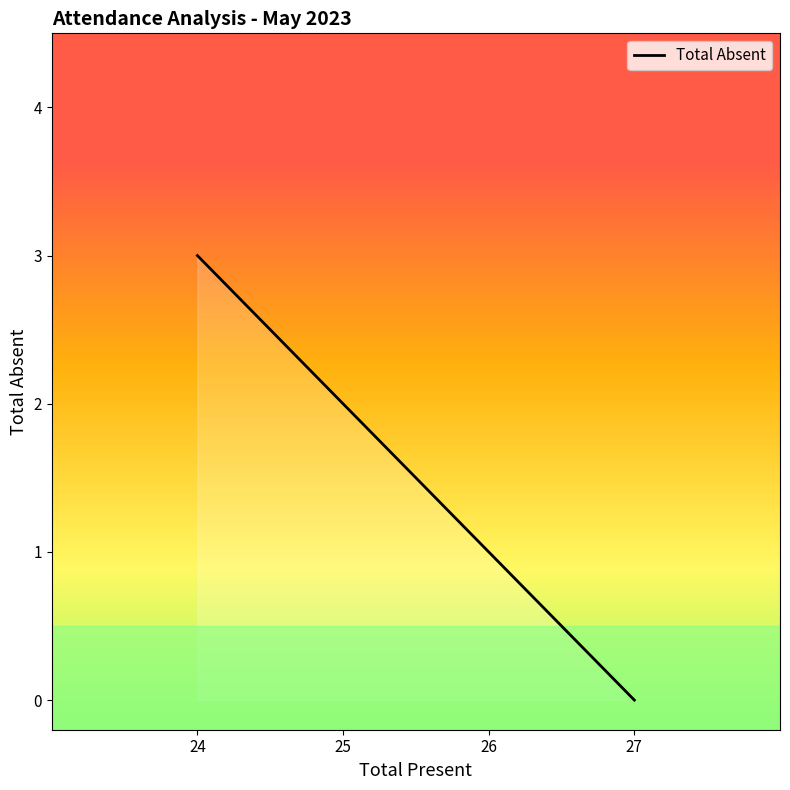

What is the value of the 3rd point from the left?

2